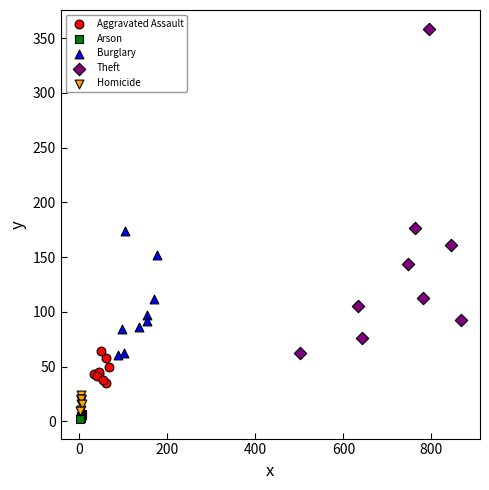

Which series has the widest spread of Y values?

Theft